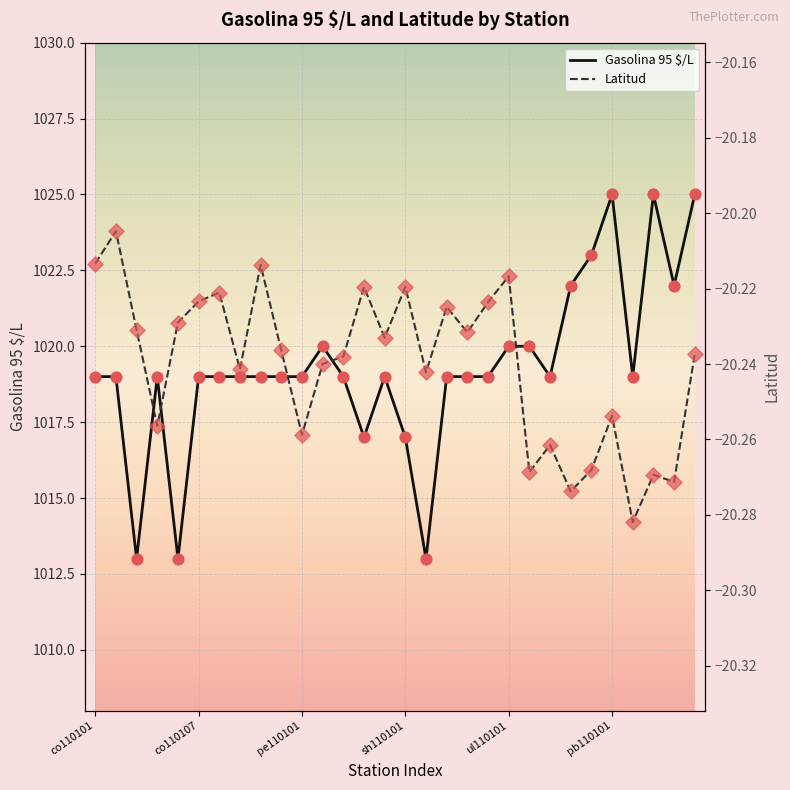

Which series reaches the maximum Y coordinate?

Gasolina 95 $/L